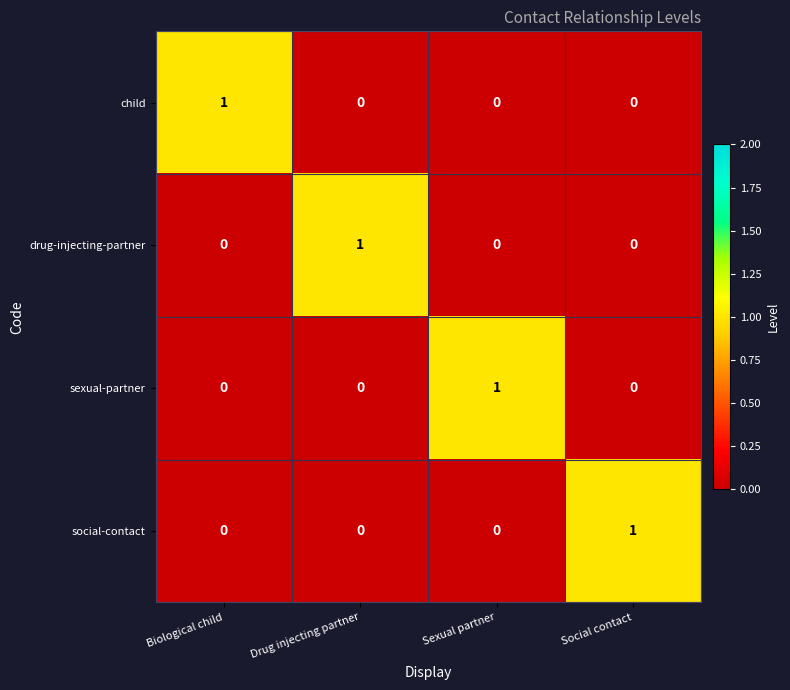

The value of sexual-partner at Drug injecting partner is -1. True or false?

False